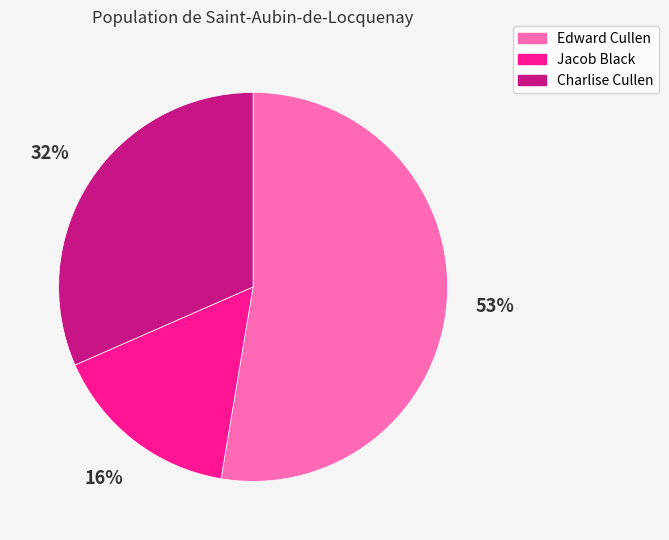

To the nearest percent, what percentage of the pie is Charlise Cullen?

32%